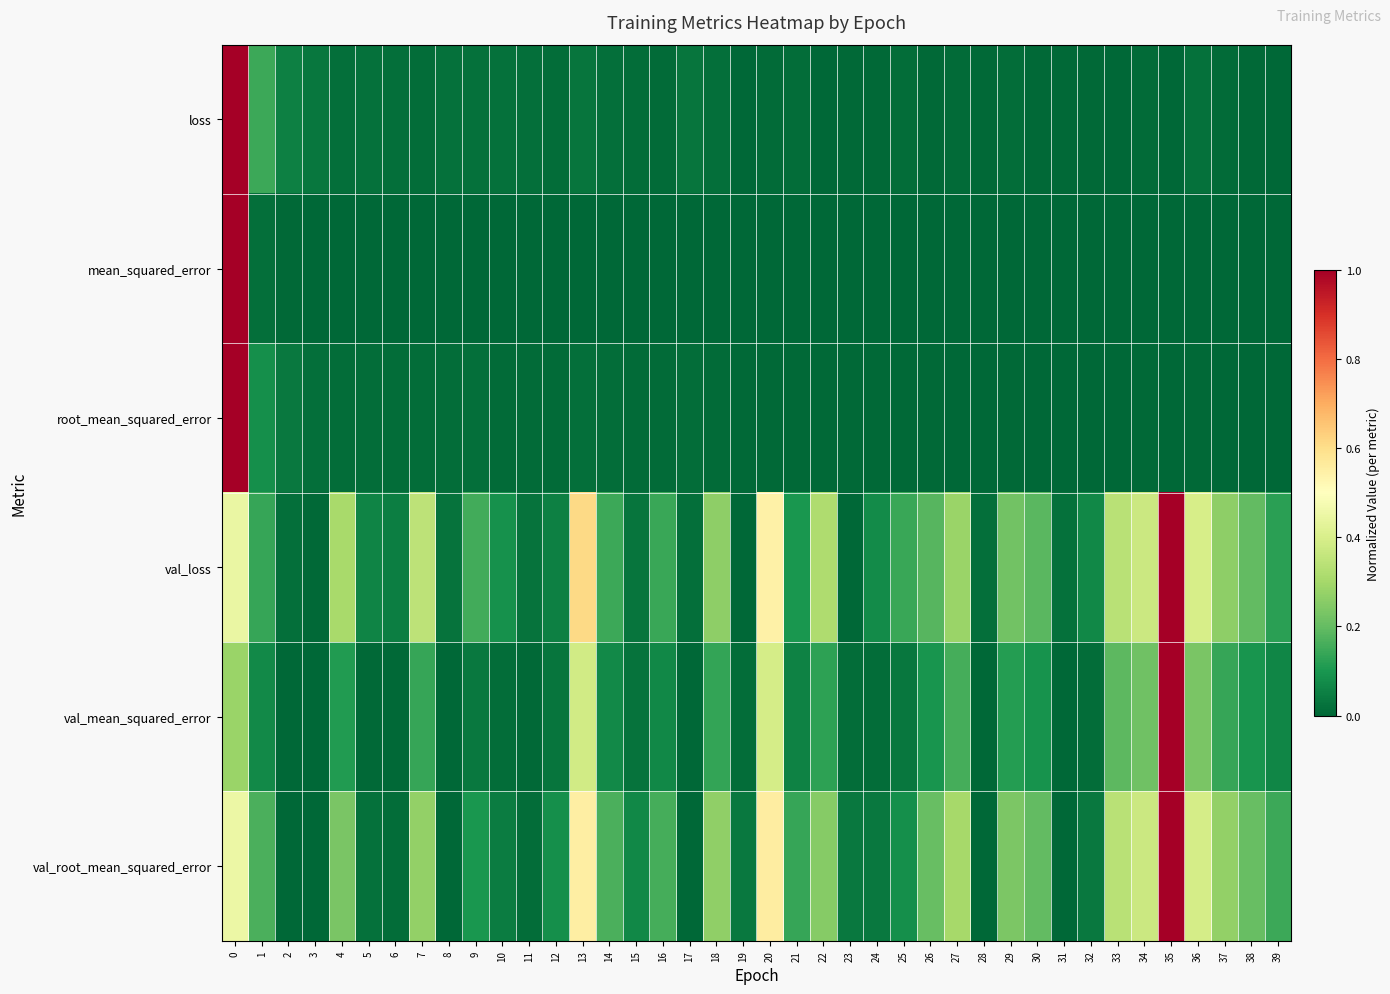

At how many categories does at least one series exceed 0?

40